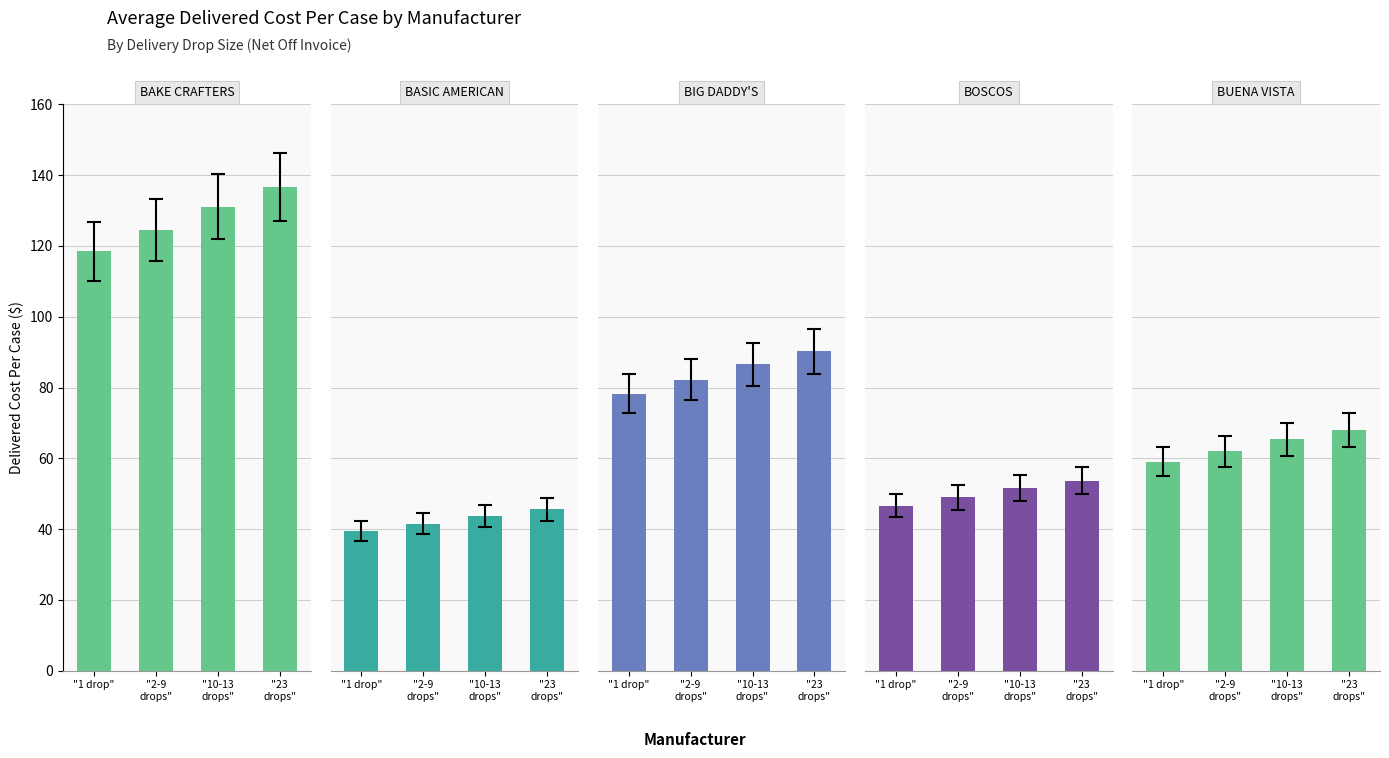

The 2-9 drops series shows 49.0 at 3. True or false?

True